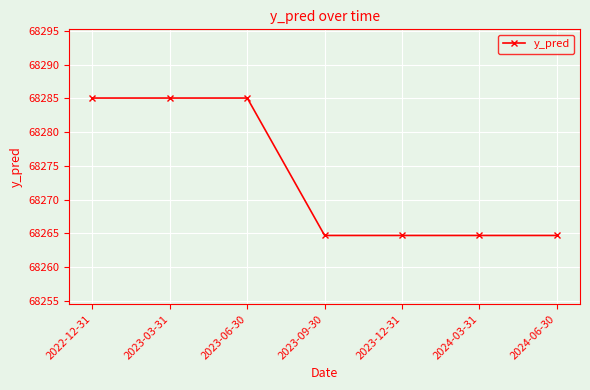

Reading right to left, transcribe all the data shown in this chart.

68264.7	68264.7	68264.7	68264.7	68285.1	68285.1	68285.1